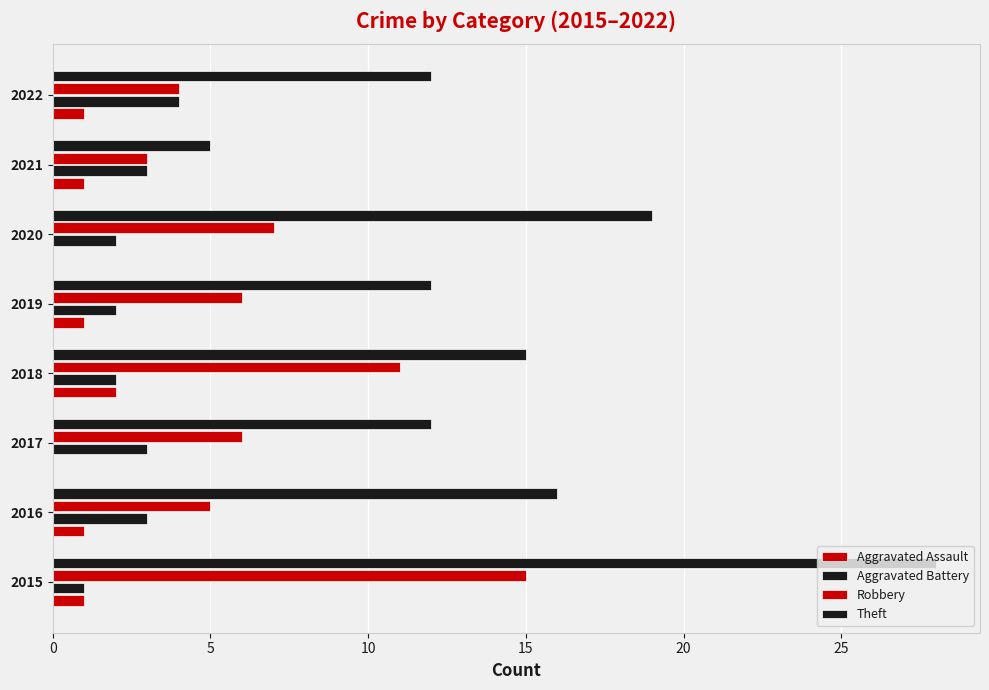

How many series are shown in this chart?

4